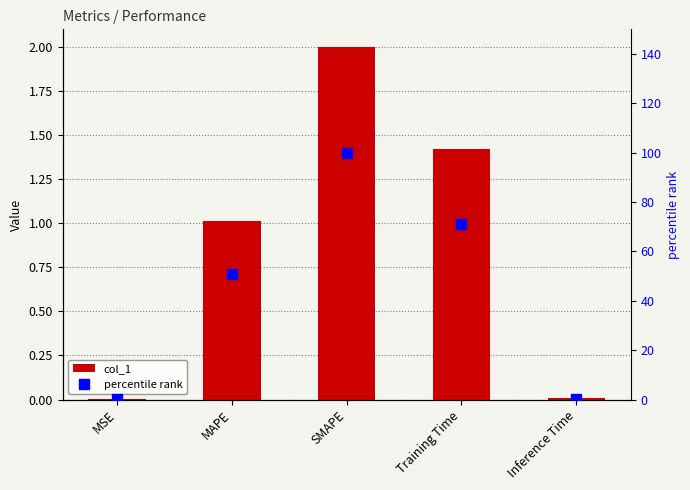

What is the approximate value of col_1 at MAPE?

1.0